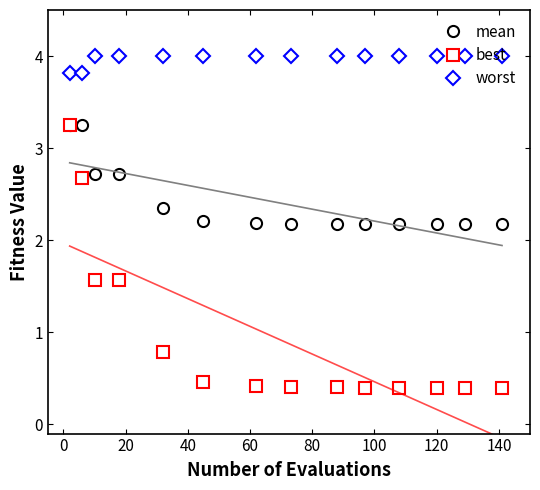

True or false: mean and worst cross at least once.

False